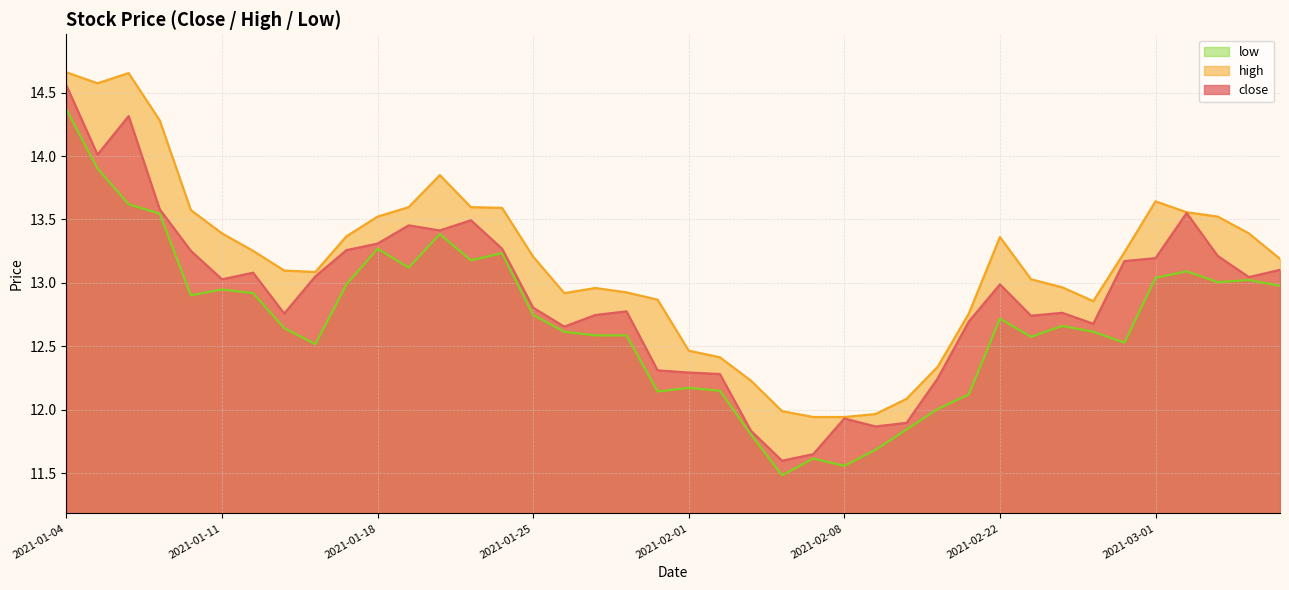

Rank the series at 2021-03-01 from highest to lowest value.

high, close, low